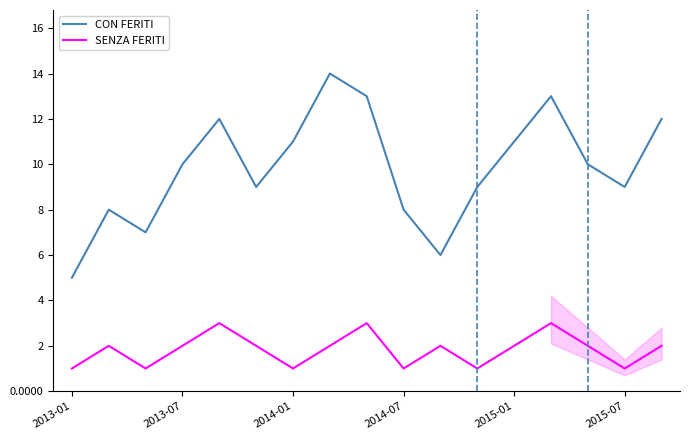

List the series in order of their overall mean, lowest first.

SENZA FERITI, CON FERITI